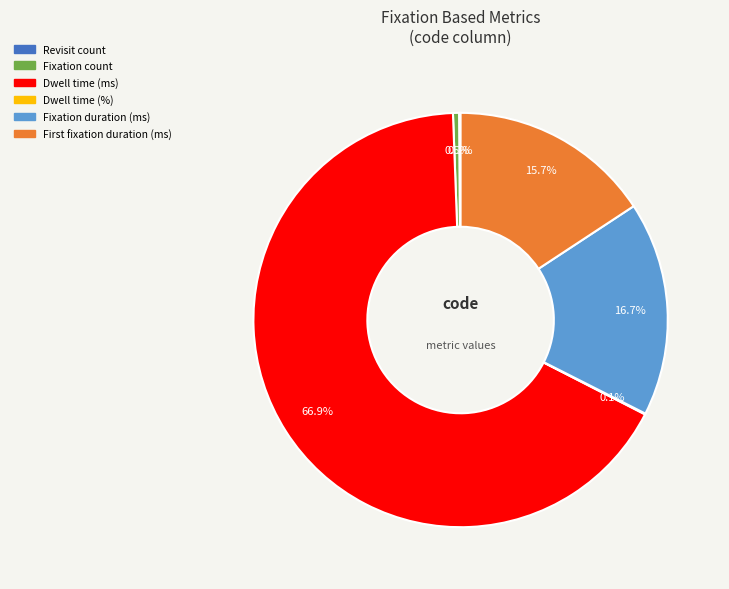

Which slice is the largest?

Dwell time (ms)